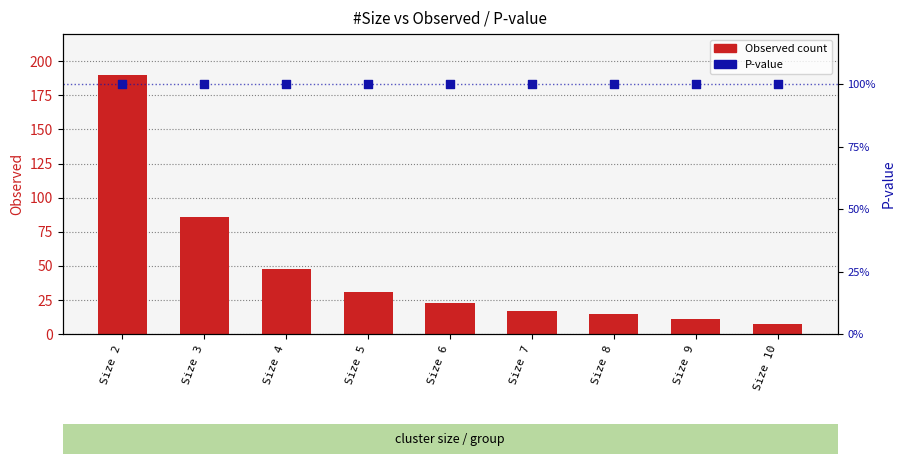

Which series contains the highest Y value?

Observed count